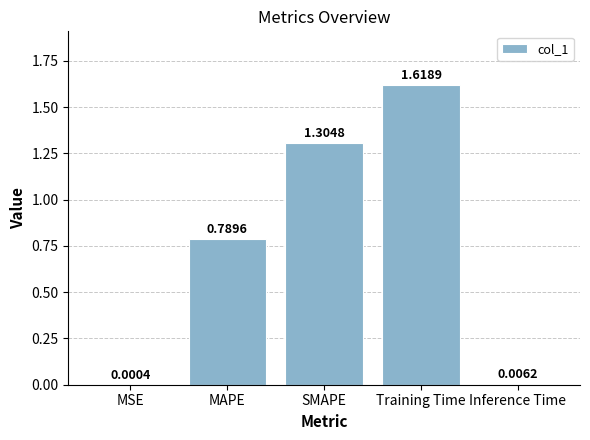

At which category does the chart reach its peak across all series?

Training Time